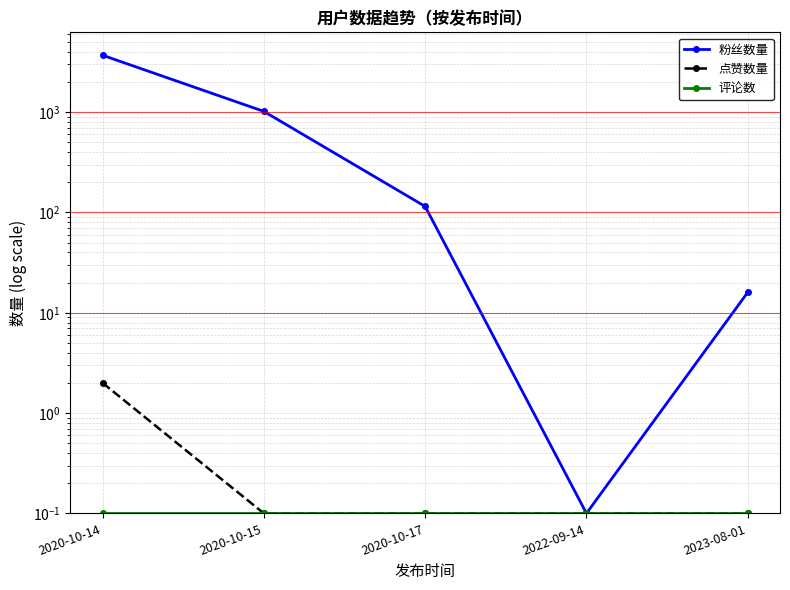

The 评论数 series shows 0.0 at 2020-10-15. True or false?

False